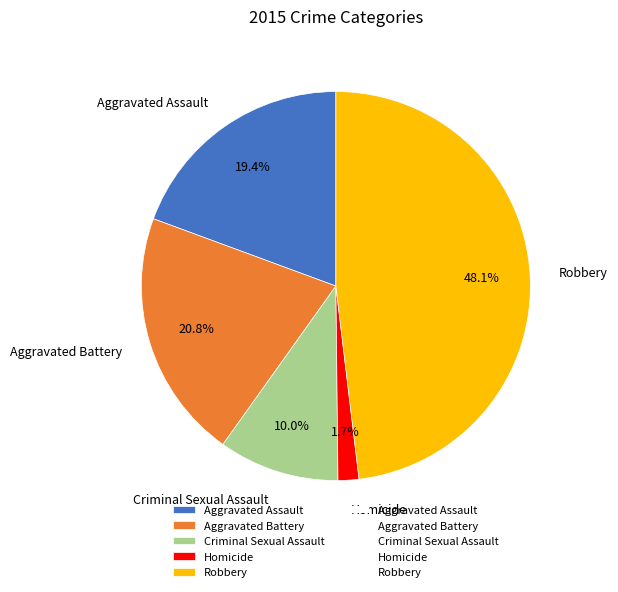

What portion of the pie excludes Aggravated Assault?

80.6%